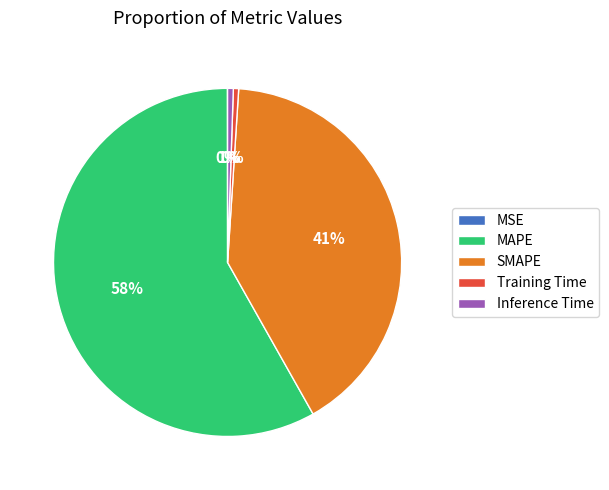

To the nearest percent, what is the average slice percentage?

20%